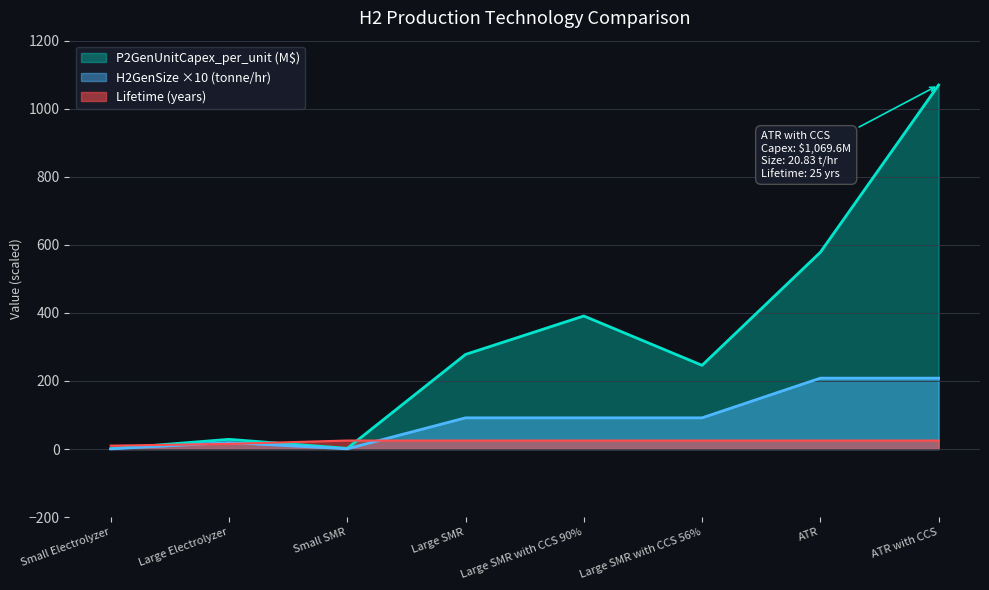

At how many categories does at least one series exceed 550?

2